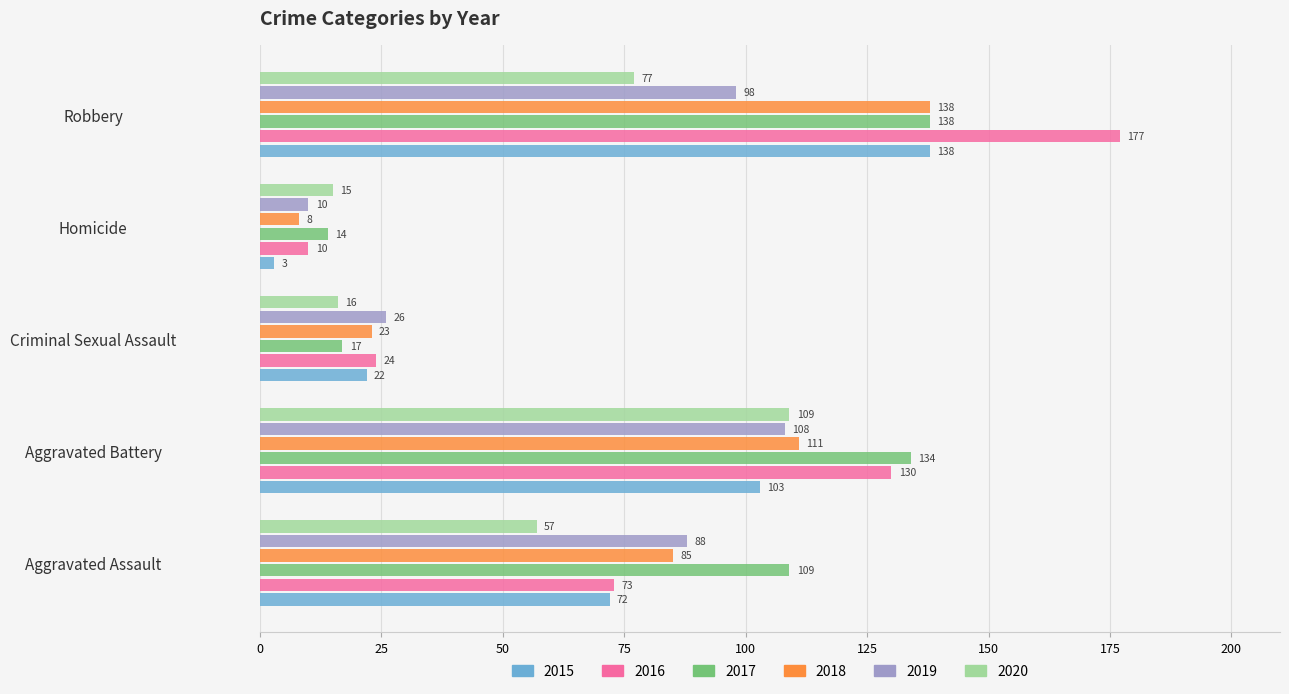

How many distinct data groups are displayed?

6